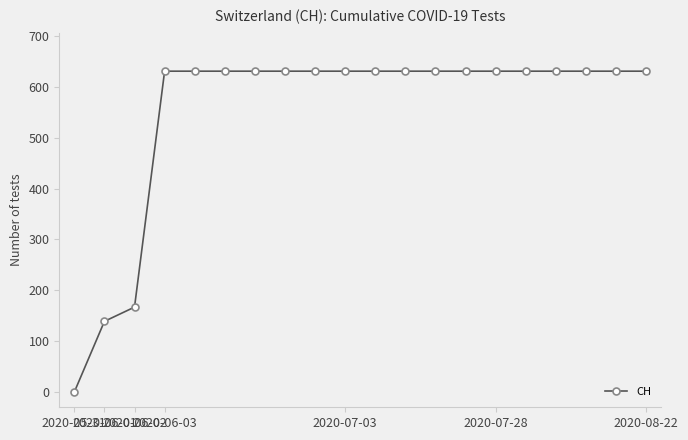

How many data points are less than 631?

3